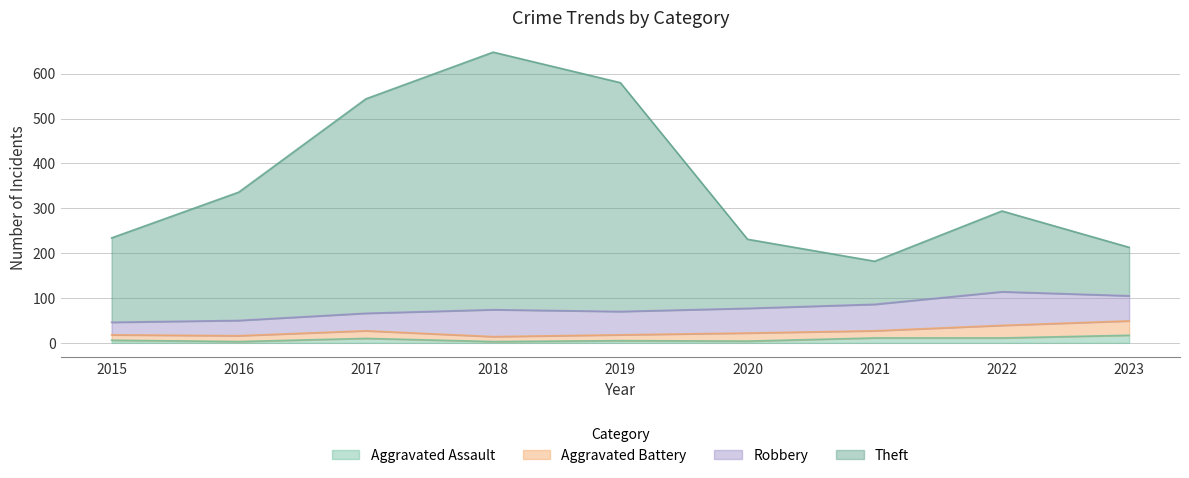

How many interior local peaks does the Aggravated Assault series have?

2